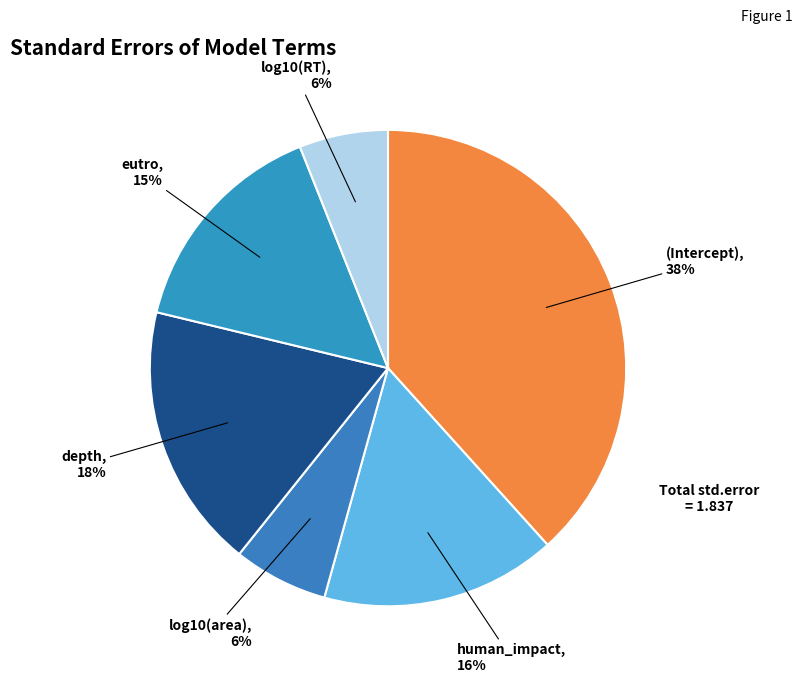

To the nearest percent, what is the difference between the log10(RT) and eutro slice percentages?

9%